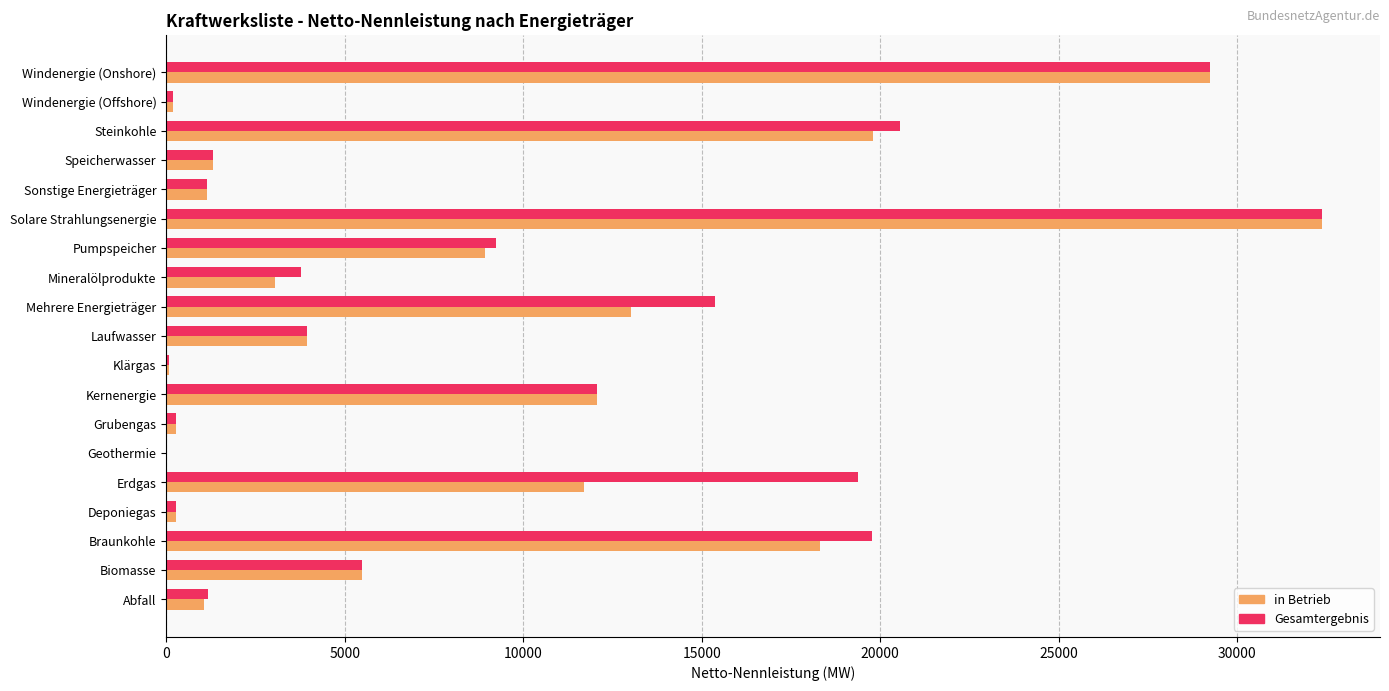

What is the sum of all Gesamtergebnis values?

175618.2